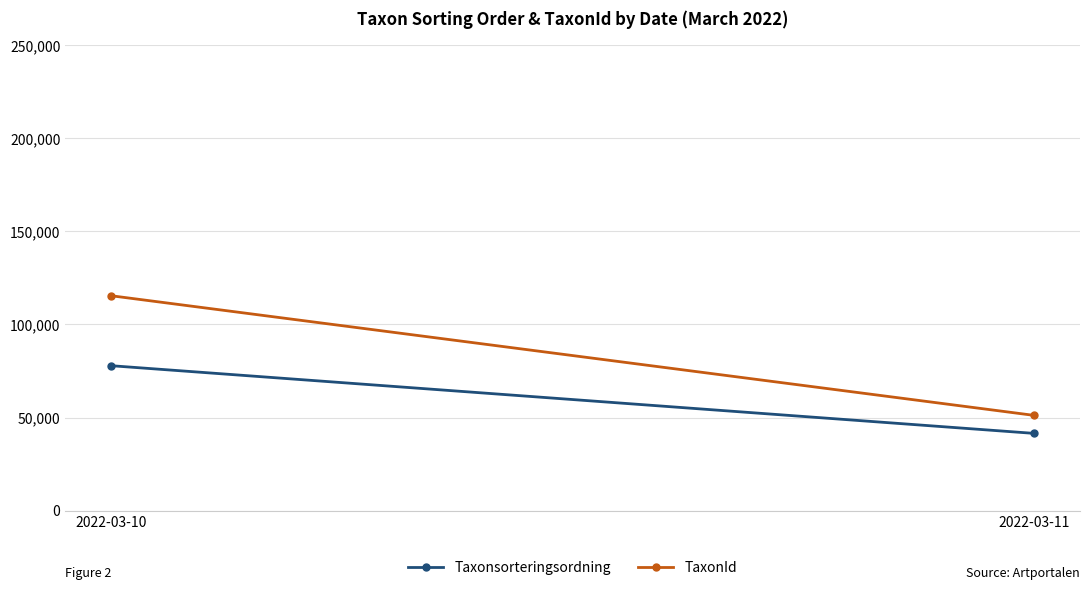

What is the value of the TaxonId point at the 2nd from the left?

51188.5